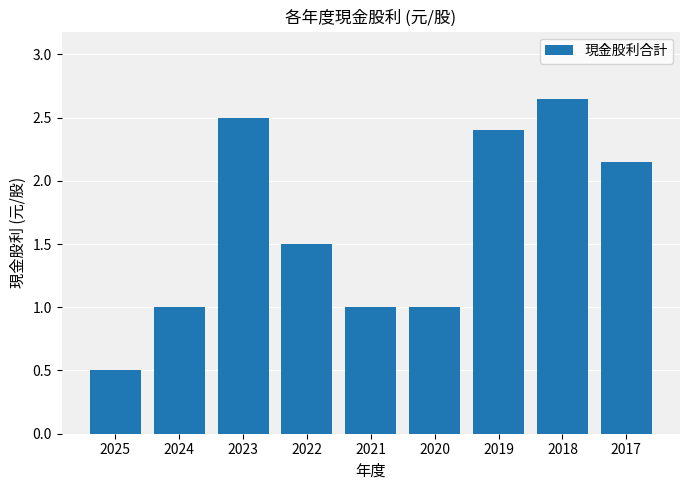

The chart shows a value of 0.3 at 2025. True or false?

False